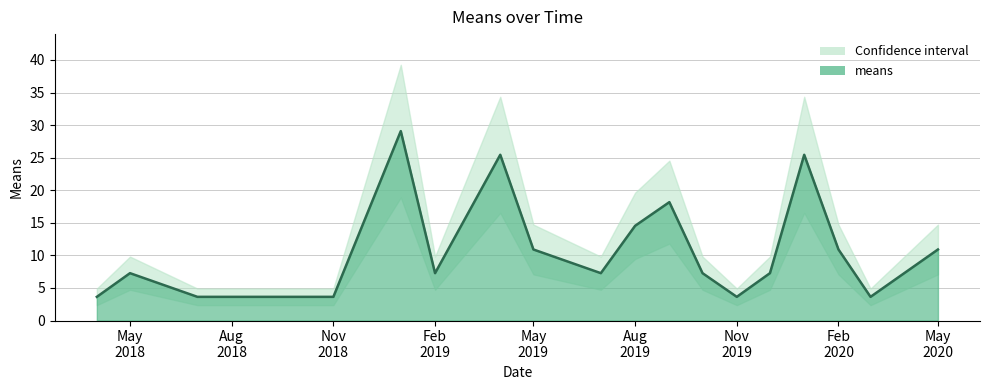

At which category does the chart reach its peak across all series?

2019-01-01